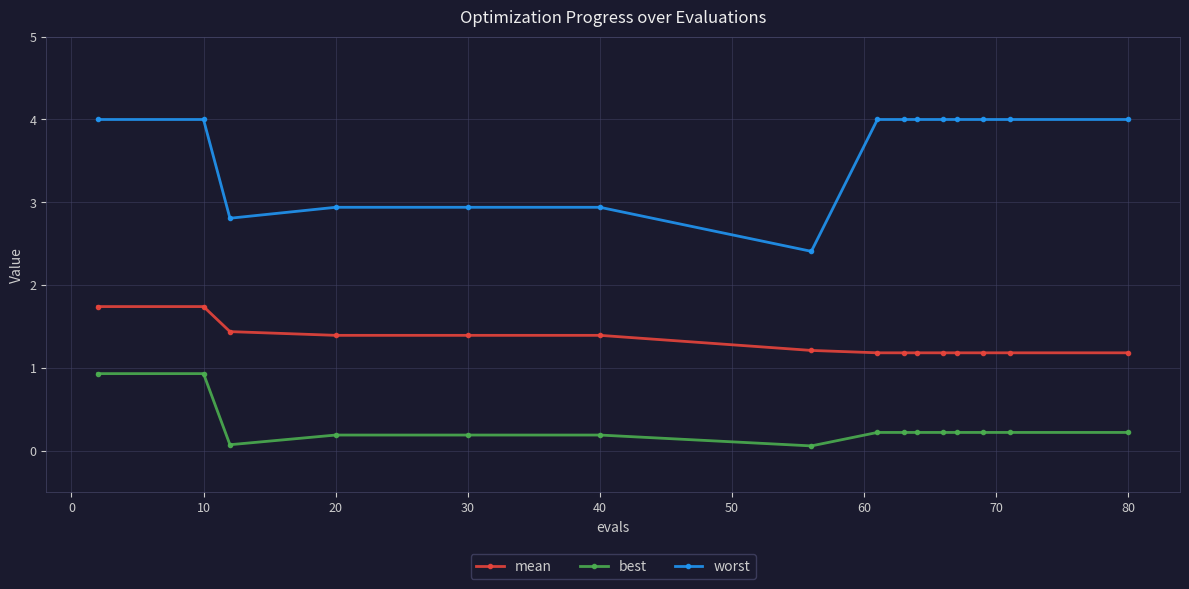

At how many categories does at least one series exceed 3?

10